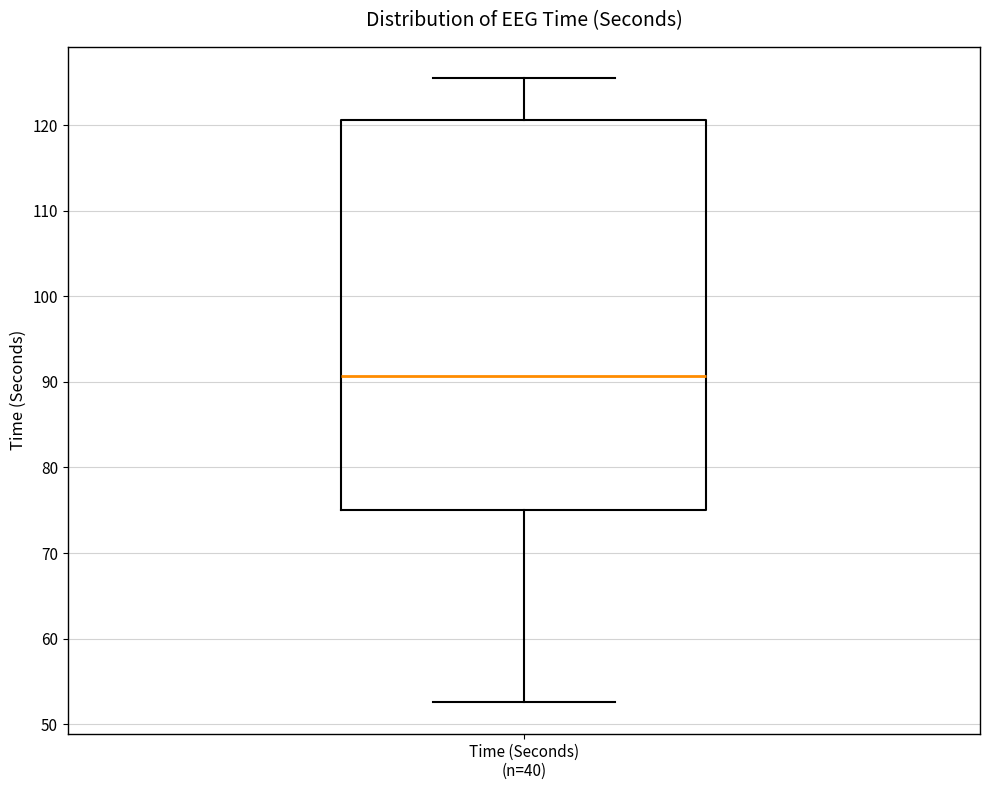

Transcribe this box plot: give where the median line is, the range the box spans, and where the two whiskers end, as read against the y-axis. The values are not printed on the chart, so give them approximately, as read against the axis.

median 91, box 75 to 121, whiskers 53 to 125